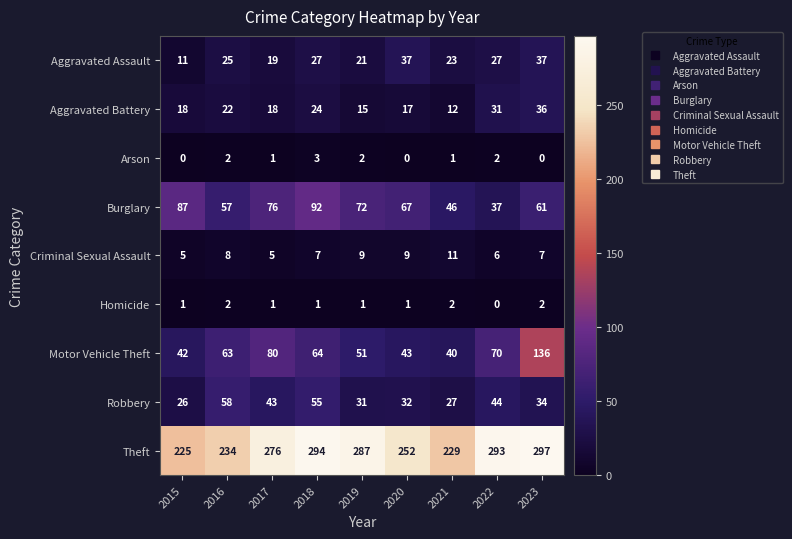

Count the number of categories in the chart.

9